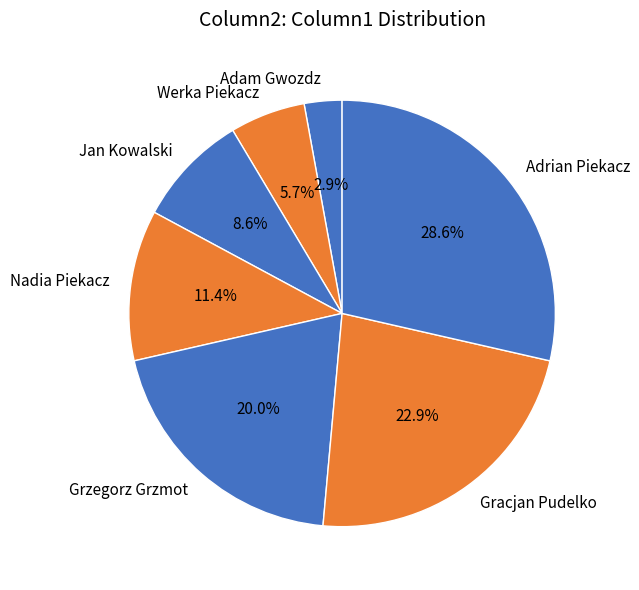

What is the smallest slice in the pie chart?

Adam Gwozdz